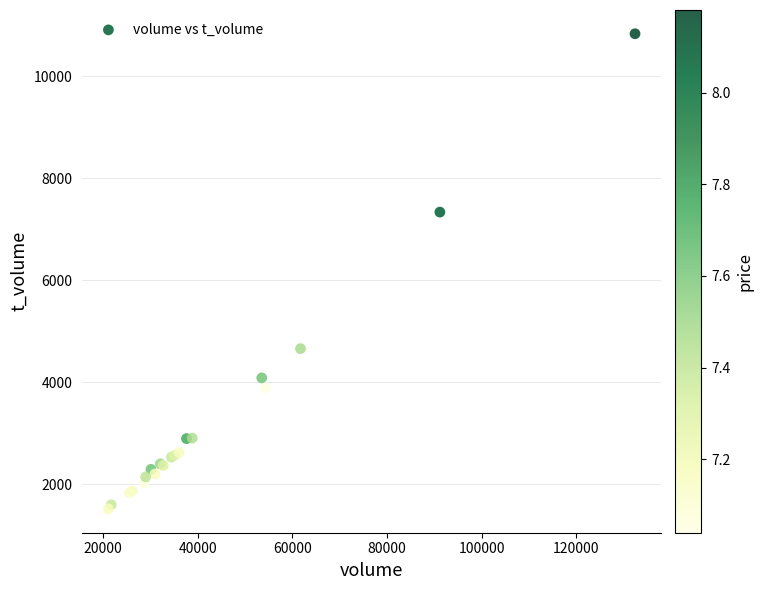

What Y value in the scatter plot is closest to 6175?

7337